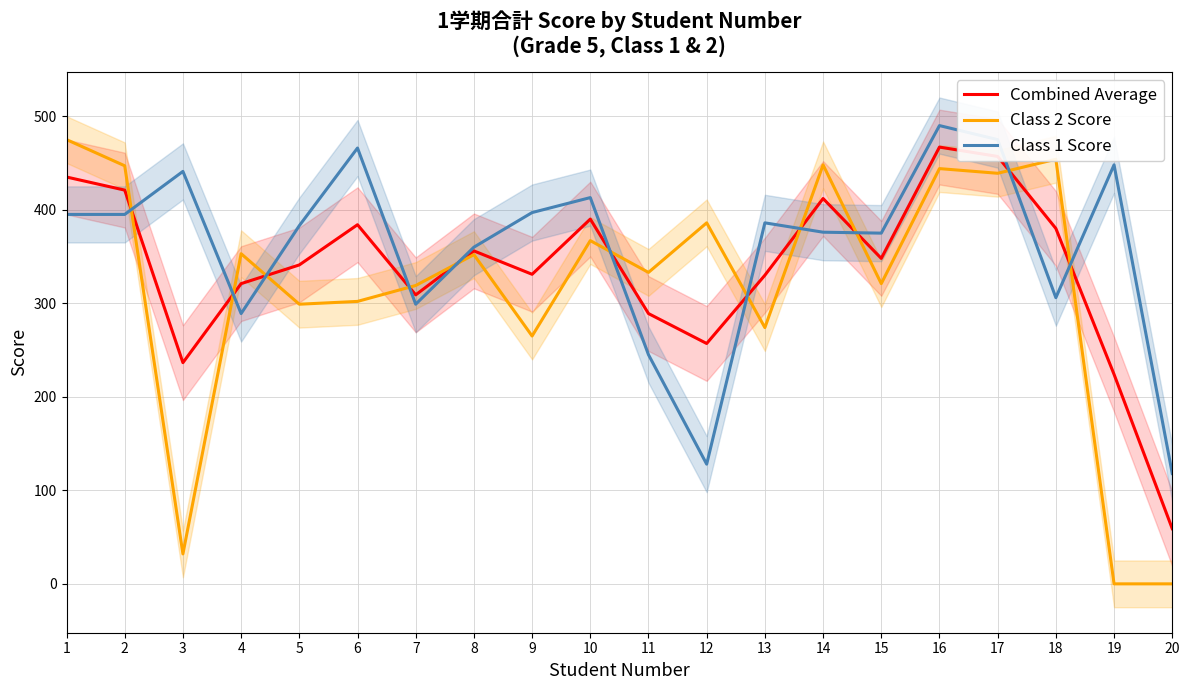

Does the chart have visible grid lines?

Yes